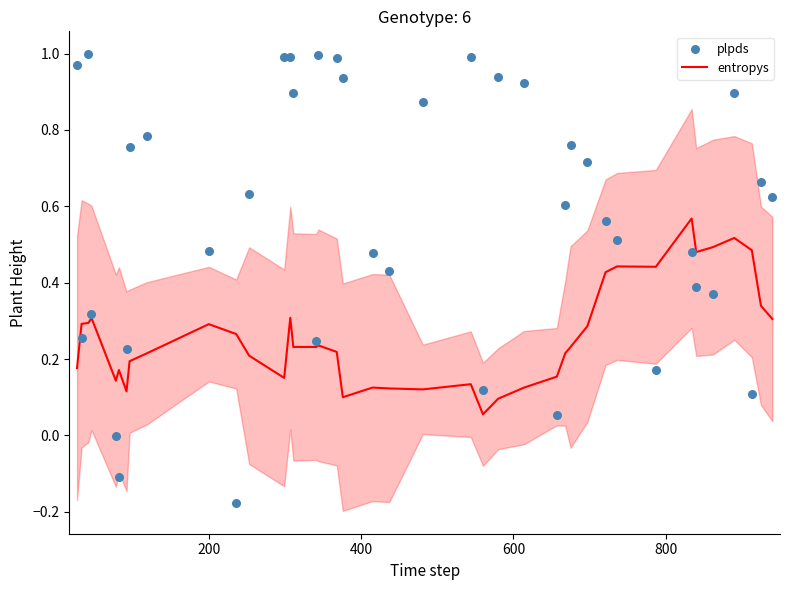

Which series has the largest total across all categories?

plpds